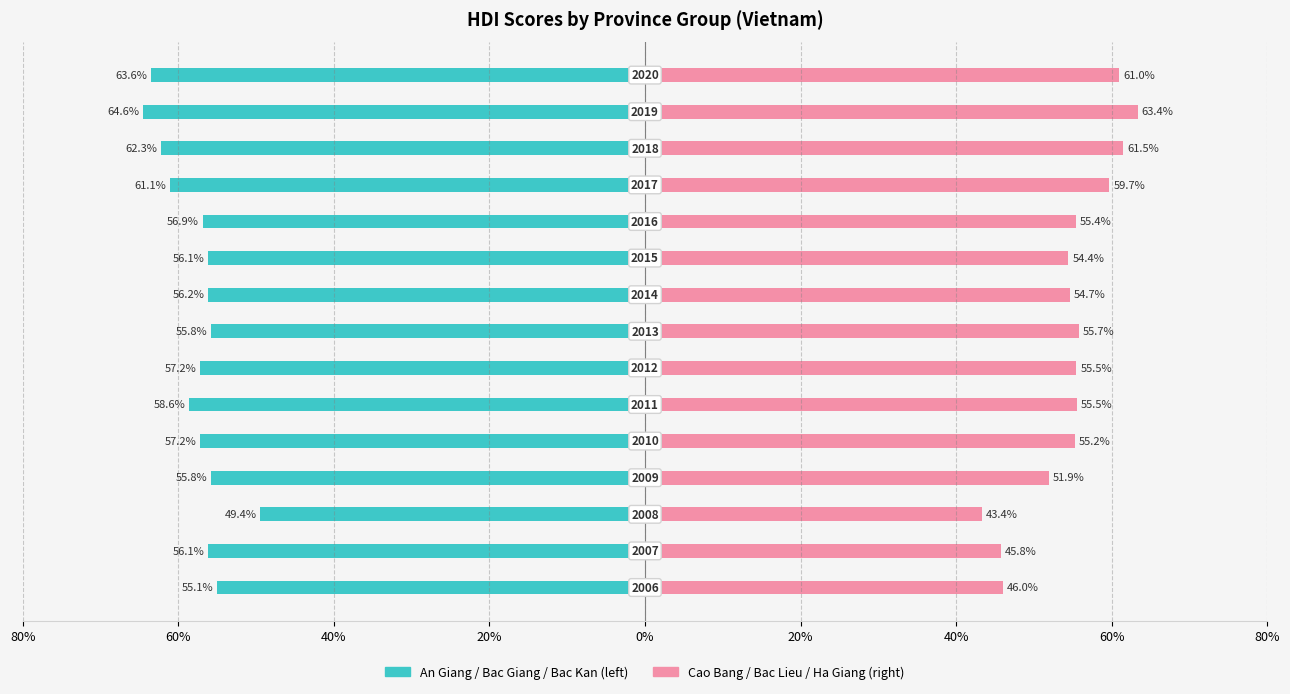

How many distinct data groups are displayed?

2